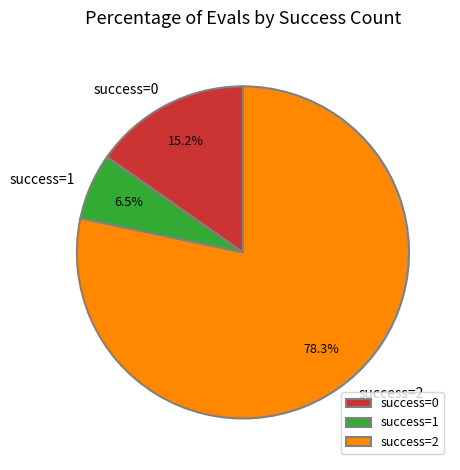

To the nearest percent, what is the difference between the largest and smallest slice percentages?

72%